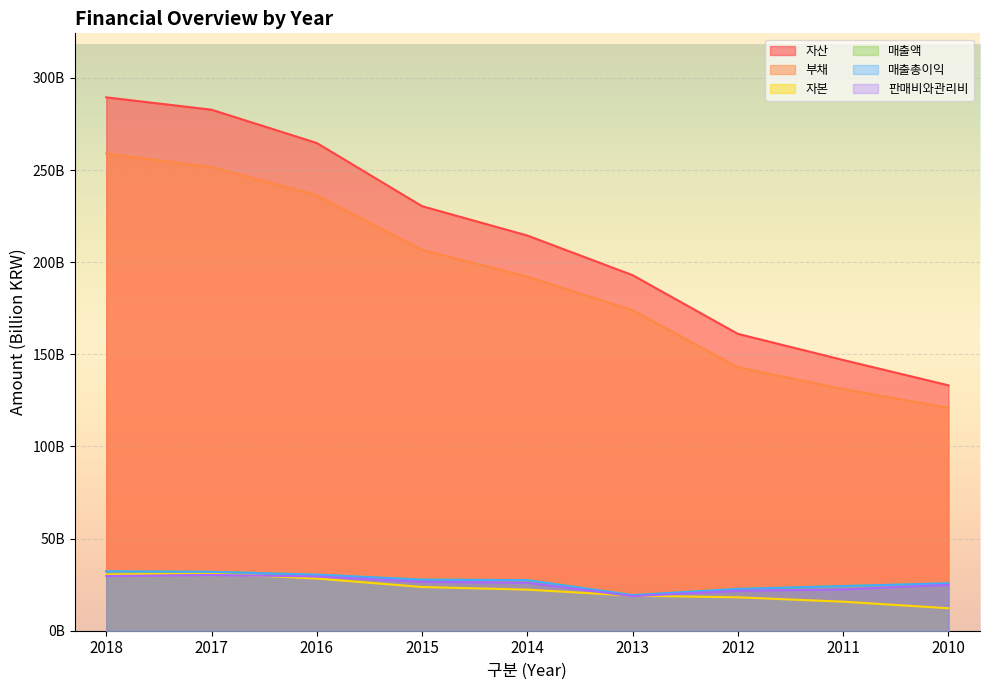

Is the value of 매출액 at 2013 greater than the value of 자산 at 2016?

No